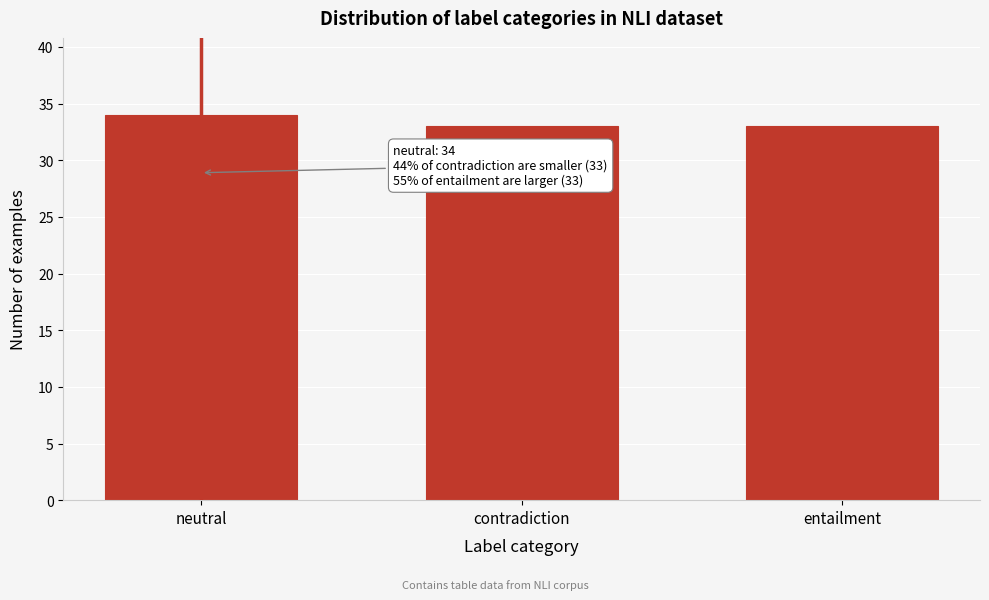

Reading left to right, transcribe all the data shown in this chart.

neutral=34	contradiction=33	entailment=33